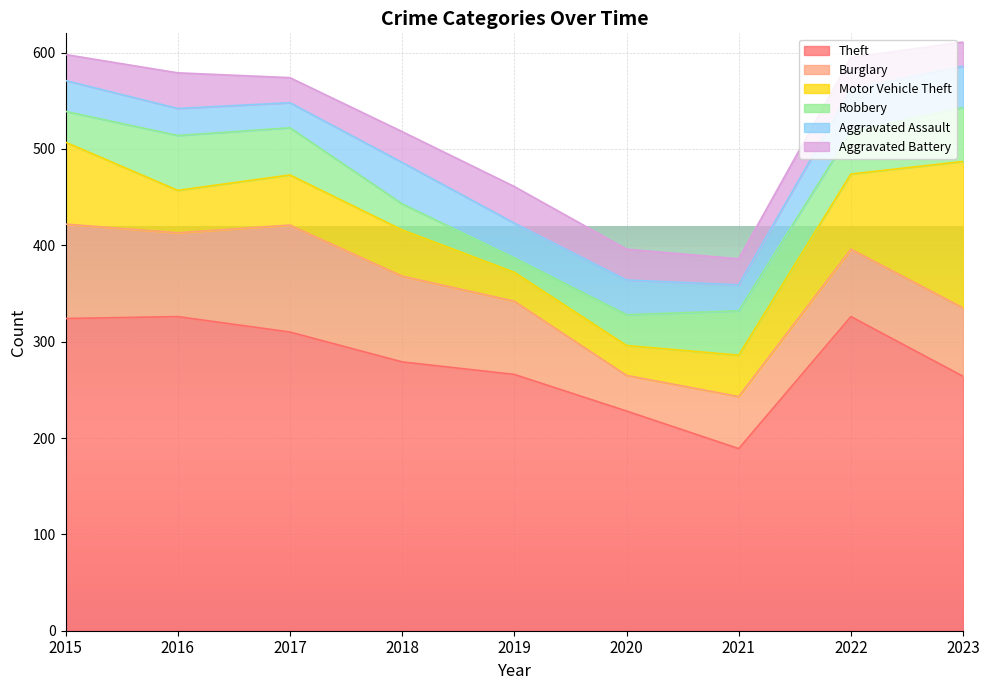

Does the chart display data point markers on the line(s)?

No